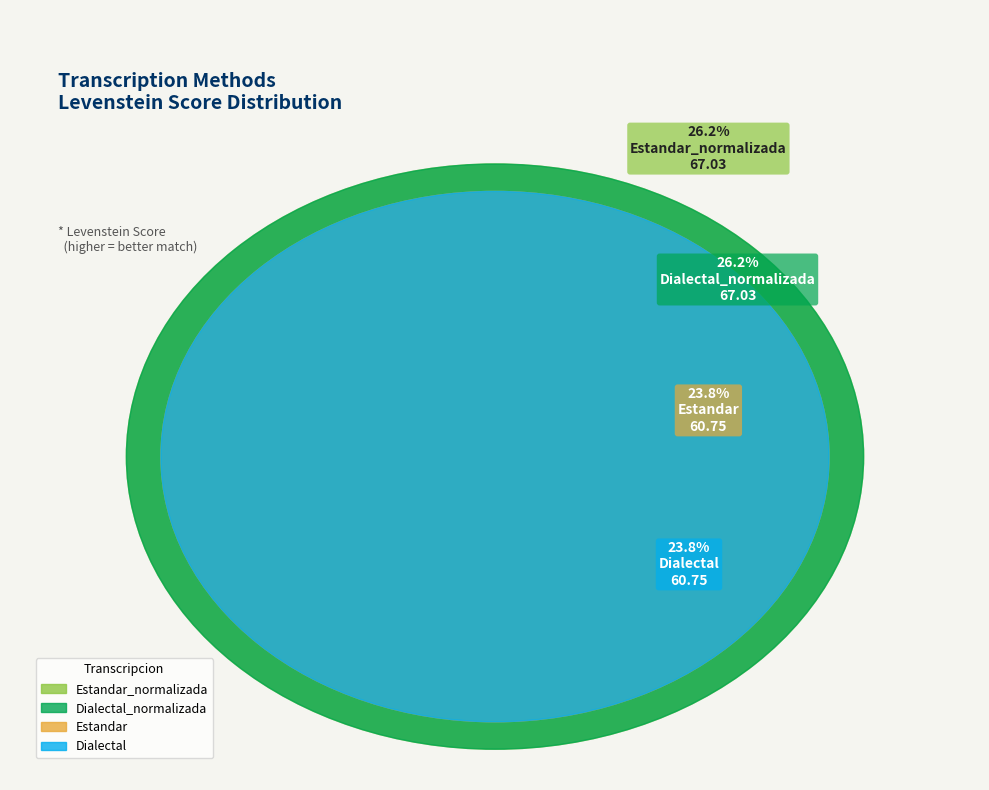

Do Dialectal and Estandar together represent more than half of the pie?

No